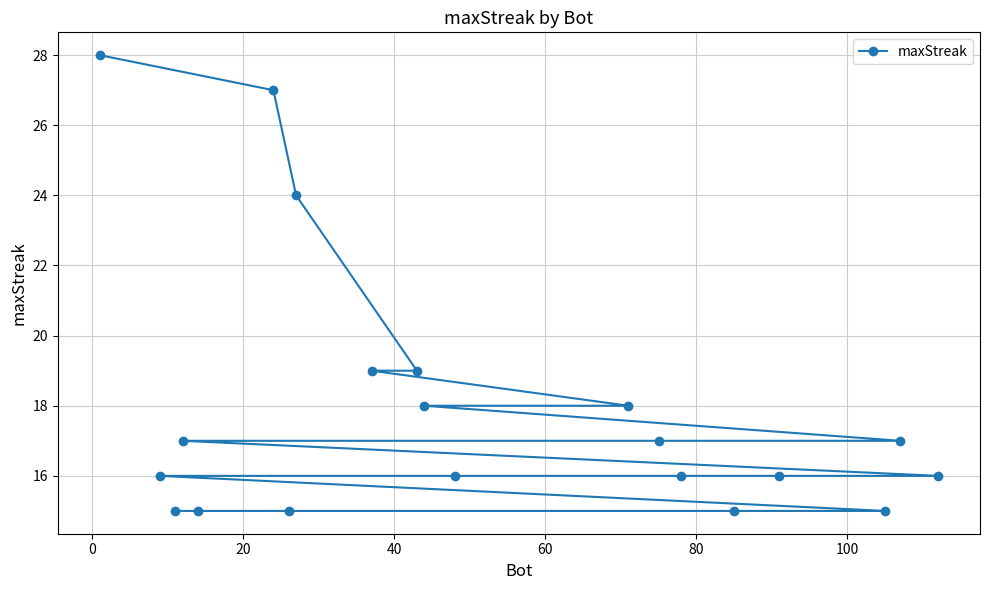

What is the maximum value shown in the chart?

28